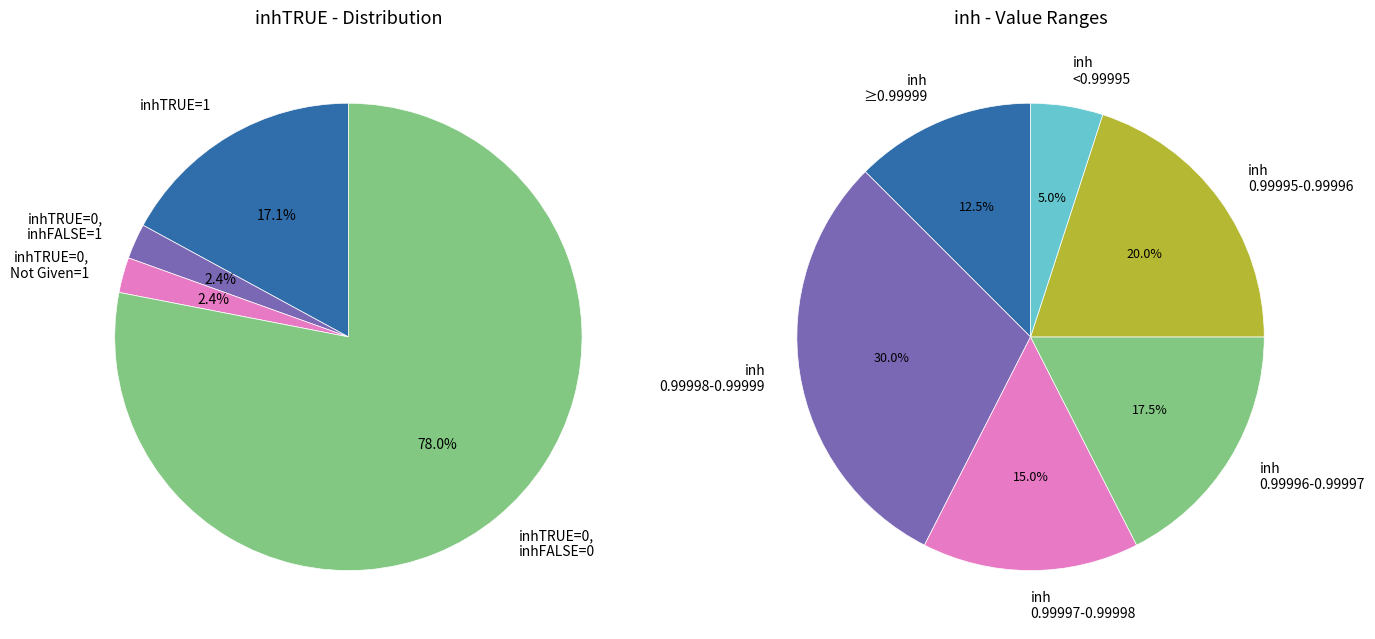

Is there a majority slice in this chart?

Yes